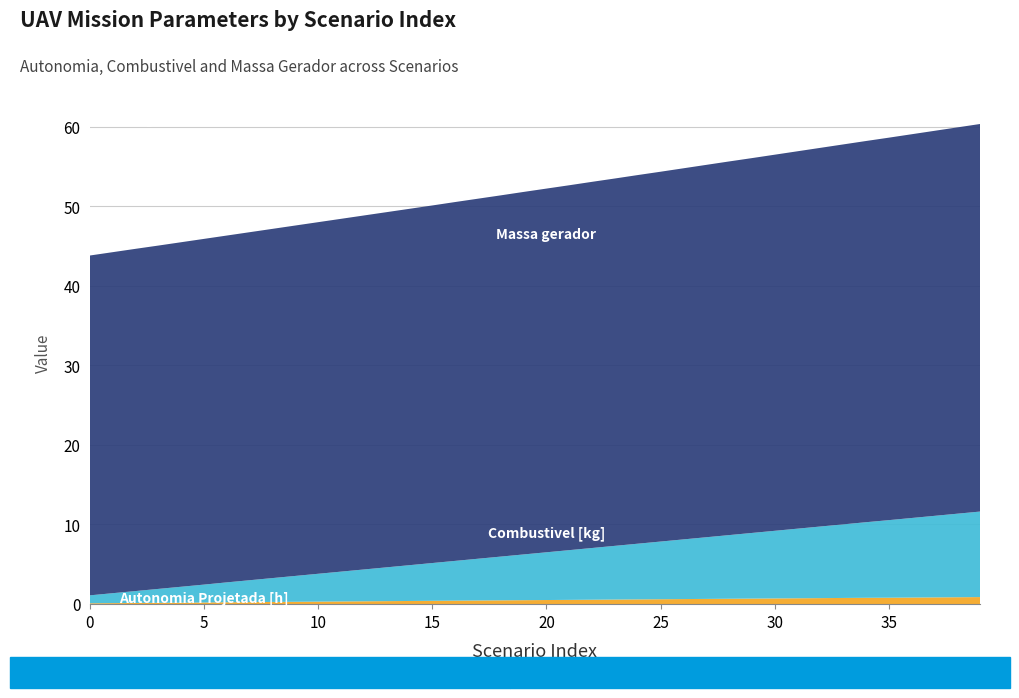

Reading left to right, list all the values displayed in this chart.

Autonomia Projetada [h]: 0.1	0.1	0.1	0.1	0.2	0.2	0.2	0.2	0.3	0.3	0.3	0.3	0.3	0.4	0.4	0.4	0.4	0.4	0.5	0.5	0.5	0.5	0.5	0.6	0.6	0.6	0.6	0.6	0.7	0.7	0.7	0.7	0.7	0.8	0.8	0.8	0.8	0.8	0.8	0.9
Combustivel [kg]: 1.0	1.2	1.5	1.8	2.0	2.2	2.5	2.8	3.0	3.2	3.5	3.8	4.0	4.2	4.5	4.8	5.0	5.2	5.5	5.8	6.0	6.2	6.5	6.8	7.0	7.2	7.5	7.8	8.0	8.2	8.5	8.8	9.0	9.2	9.5	9.8	10.0	10.2	10.5	10.8
Massa gerador: 42.7	42.9	43.0	43.2	43.3	43.5	43.6	43.8	43.9	44.0	44.2	44.4	44.5	44.6	44.8	45.0	45.1	45.3	45.4	45.6	45.7	45.9	46.0	46.2	46.3	46.5	46.6	46.8	47.0	47.1	47.3	47.4	47.6	47.8	47.9	48.1	48.2	48.4	48.6	48.7